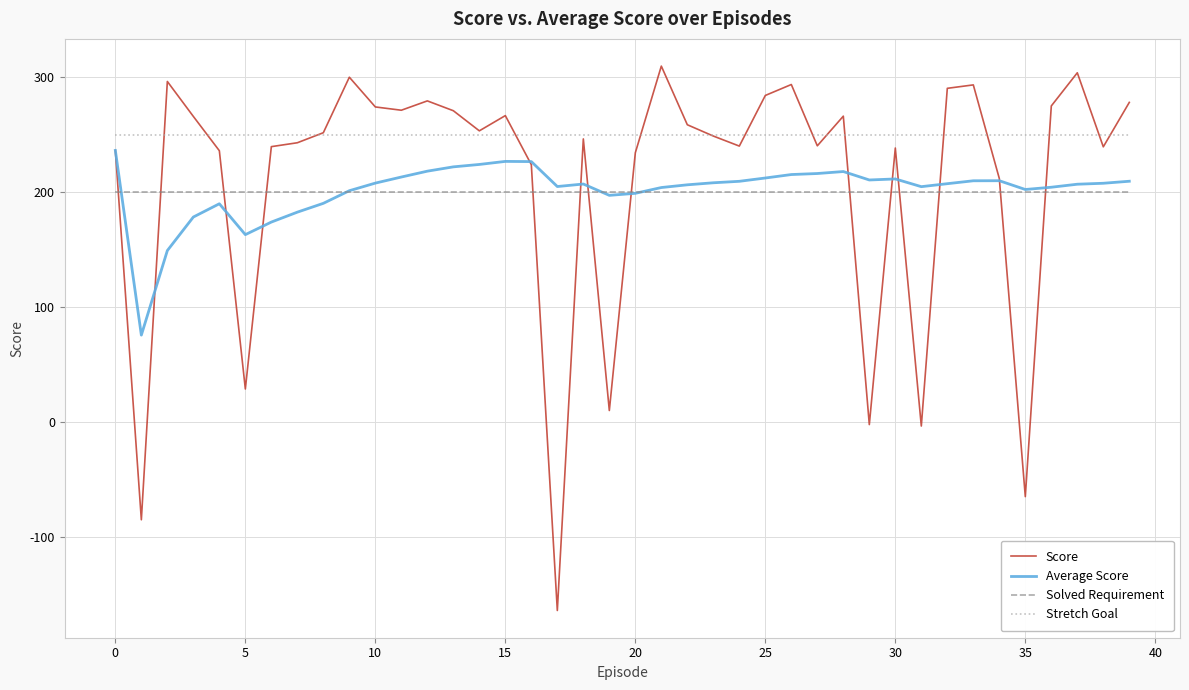

Which series has the largest range (max minus min)?

Score